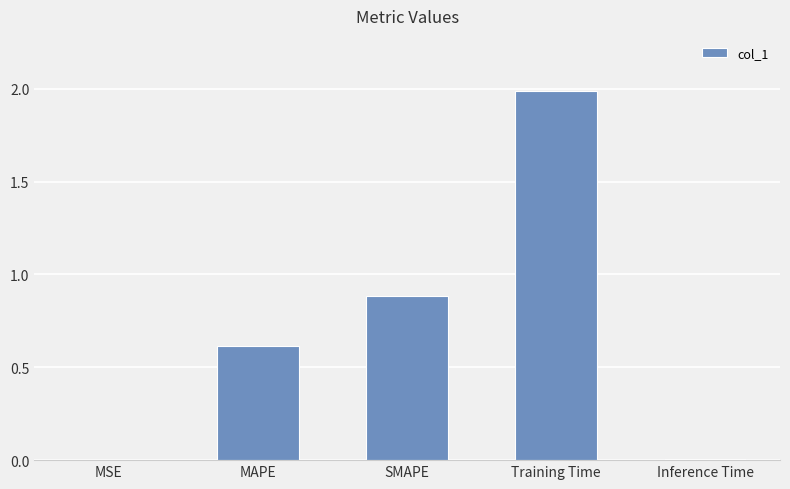

Between SMAPE and MAPE, which is larger?

SMAPE